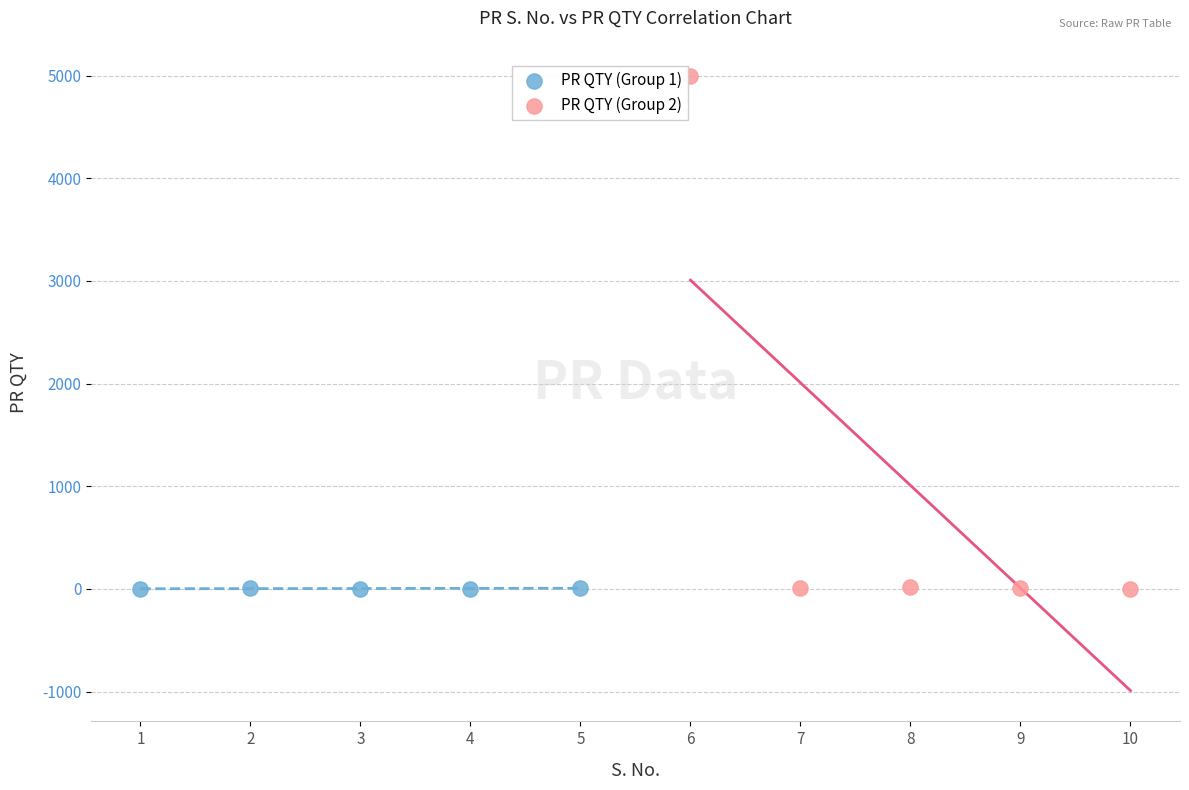

Which series reaches the maximum Y coordinate?

PR QTY (Group 2)